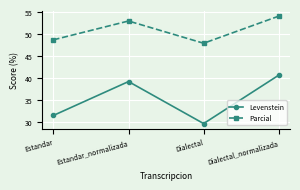

What position from the right is Dialectal_normalizada?

1